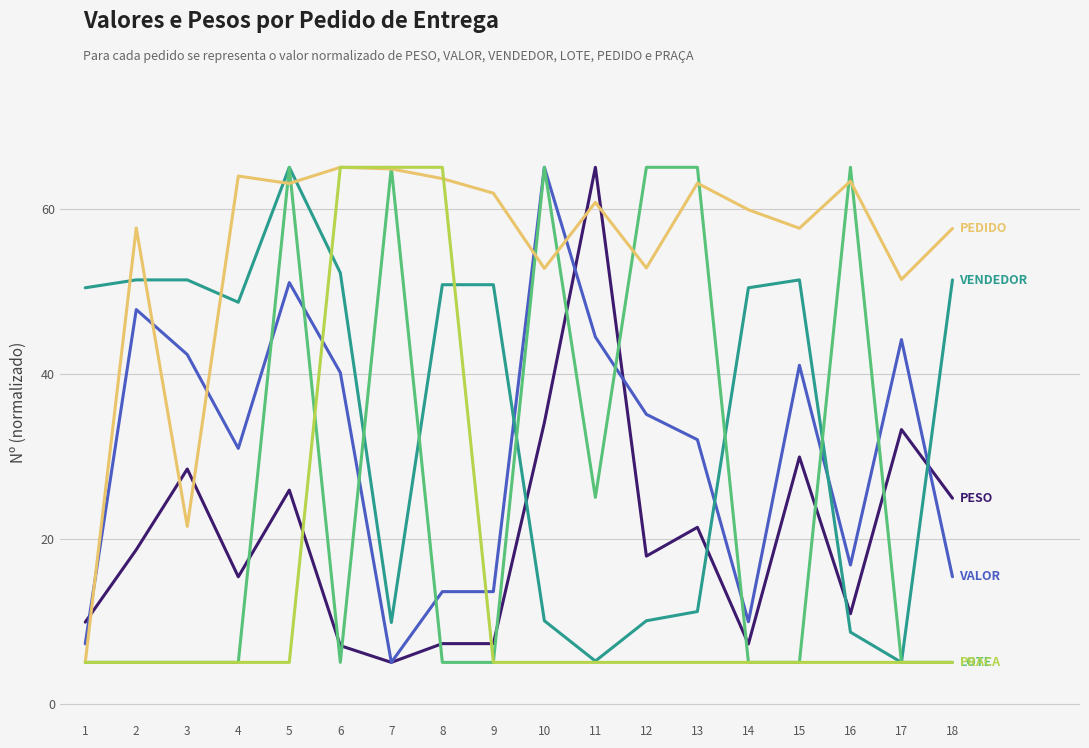

What is the total value across all series at 4?

168.9